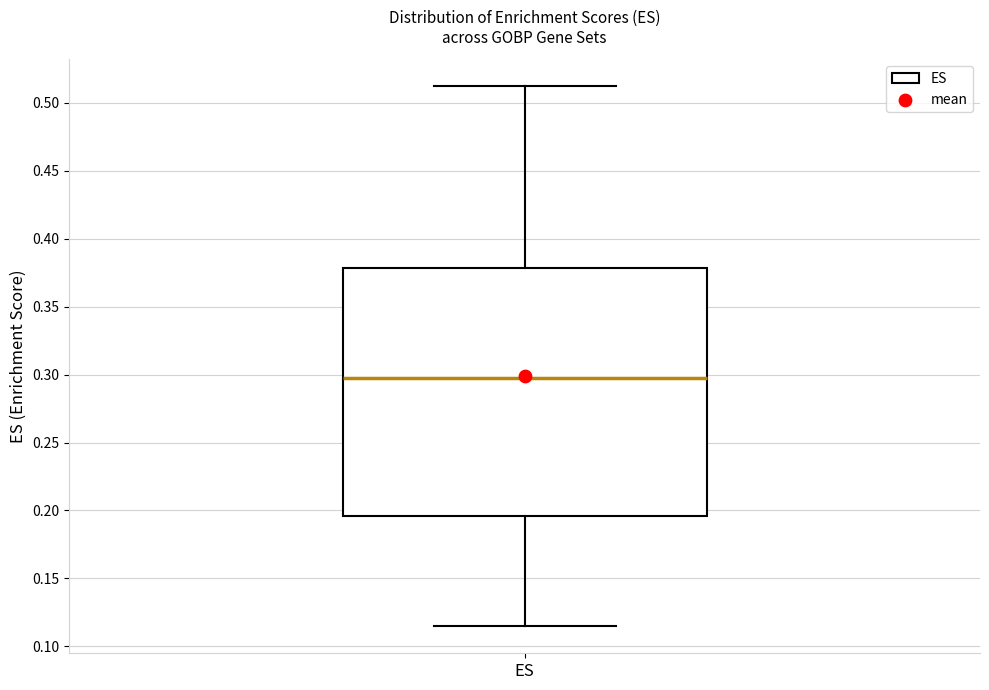

Read this box plot against the y-axis: the position of the median line, the range covered by the box, and the ends of both whiskers. The values are not printed on the chart, so give them approximately, as read against the axis.

median 0.295, box 0.195 to 0.380, whiskers 0.115 to 0.510